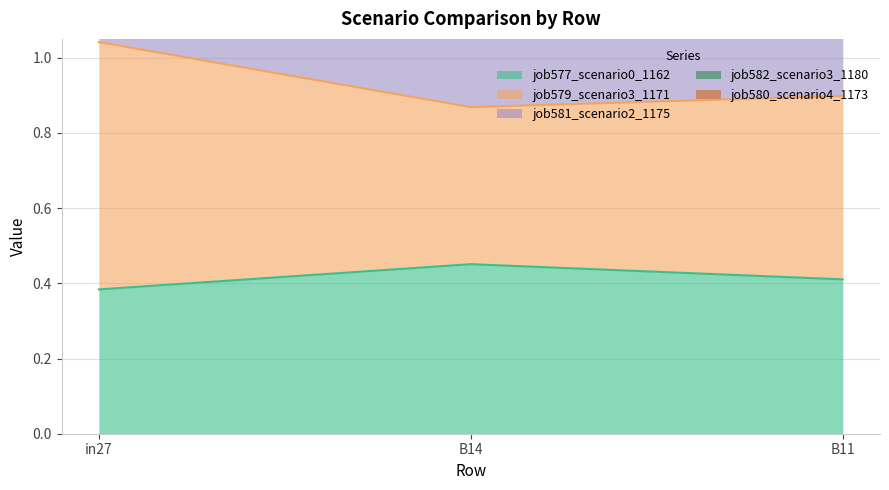

Which series has the largest range (max minus min)?

job582_scenario3_1180